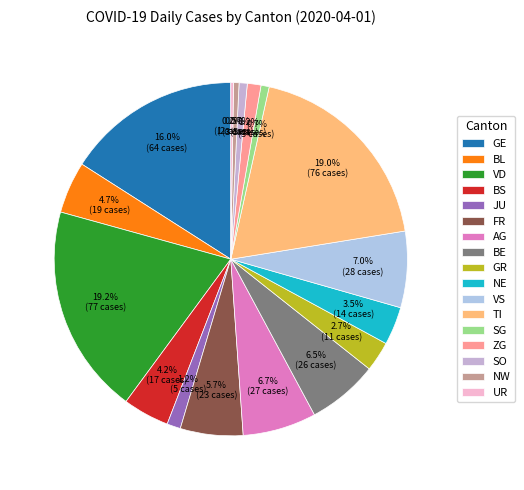

What is the change in value from BL to FR?

+4